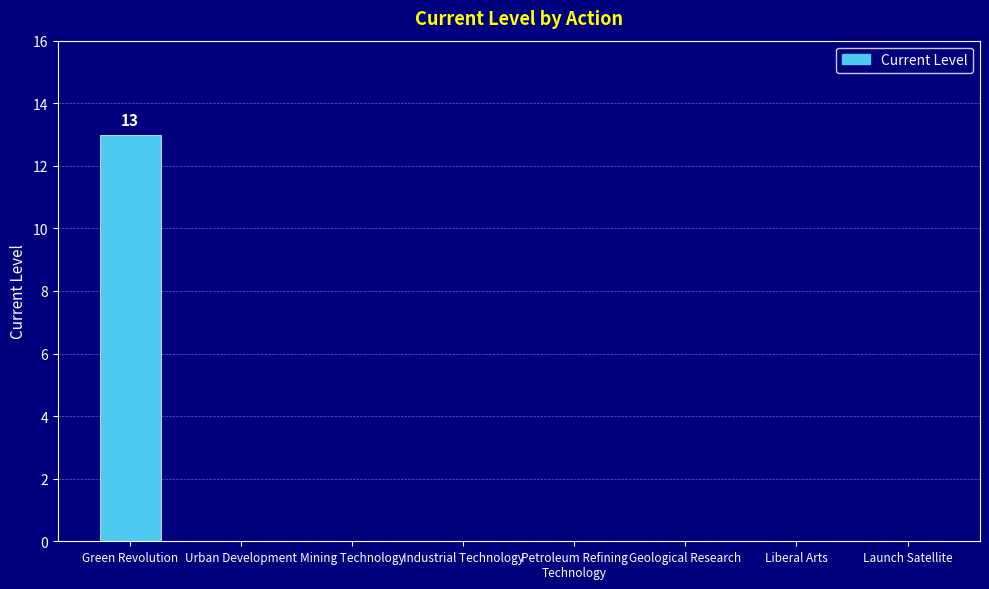

The chart shows a value of 4 at Urban Development. True or false?

False